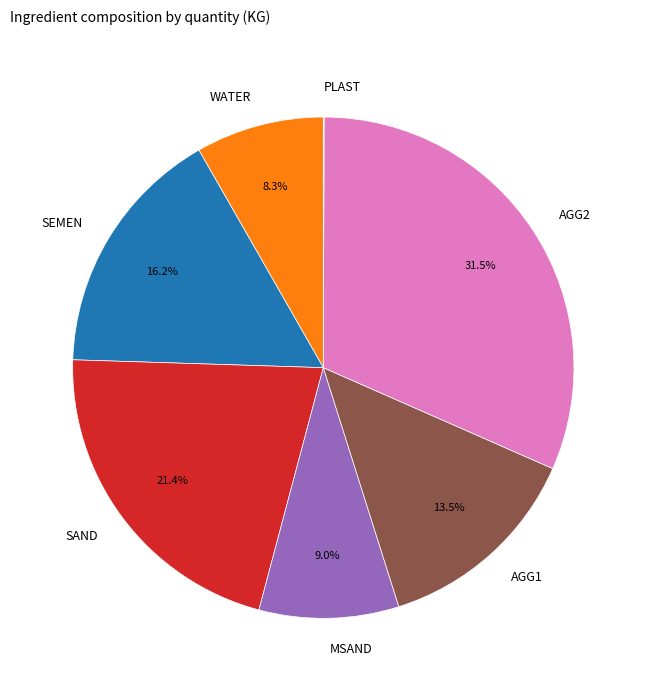

Does SEMEN account for over 50% of the chart?

No